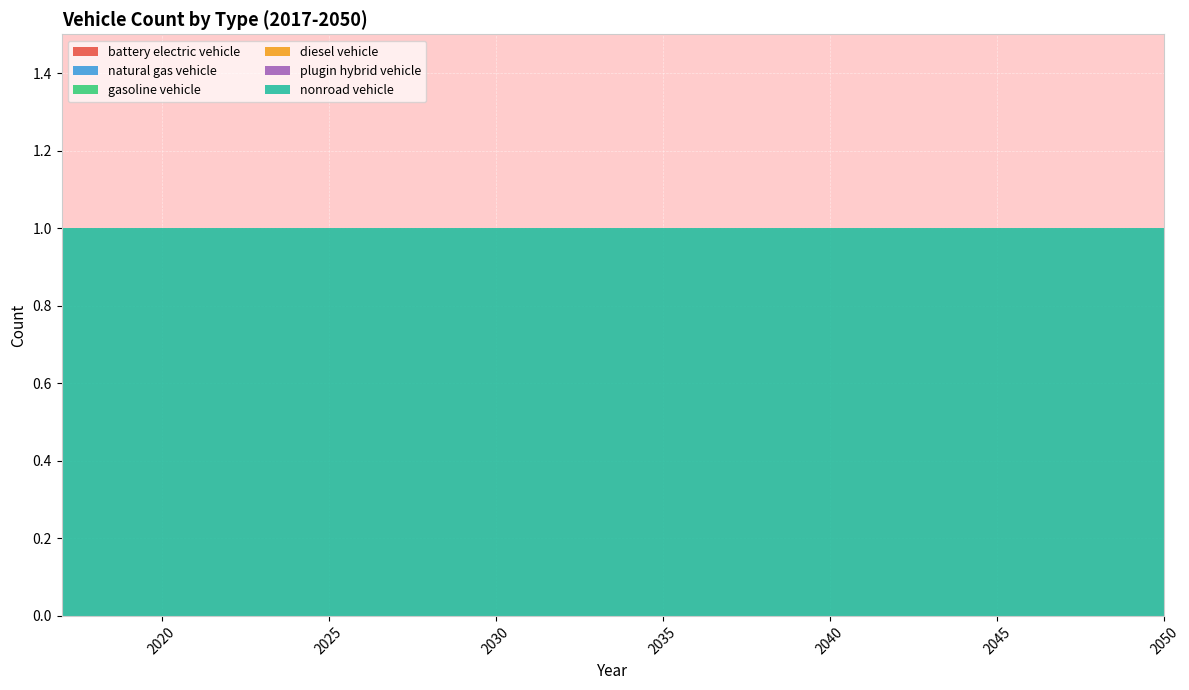

Reading right to left, extract all data points from this chart.

battery electric vehicle: 0	0	0	0	0	0	0	0	0	0	0	0	0	0	0	0	0	0	0	0	0	0	0	0	0	0	0	0	0	0	0	0	0	0
natural gas vehicle: 0	0	0	0	0	0	0	0	0	0	0	0	0	0	0	0	0	0	0	0	0	0	0	0	0	0	0	0	0	0	0	0	0	0
gasoline vehicle: 0	0	0	0	0	0	0	0	0	0	0	0	0	0	0	0	0	0	0	0	0	0	0	0	0	0	0	0	0	0	0	0	0	0
diesel vehicle: 0	0	0	0	0	0	0	0	0	0	0	0	0	0	0	0	0	0	0	0	0	0	0	0	0	0	0	0	0	0	0	0	0	0
plugin hybrid vehicle: 0	0	0	0	0	0	0	0	0	0	0	0	0	0	0	0	0	0	0	0	0	0	0	0	0	0	0	0	0	0	0	0	0	0
nonroad vehicle: 1	1	1	1	1	1	1	1	1	1	1	1	1	1	1	1	1	1	1	1	1	1	1	1	1	1	1	1	1	1	1	1	1	1